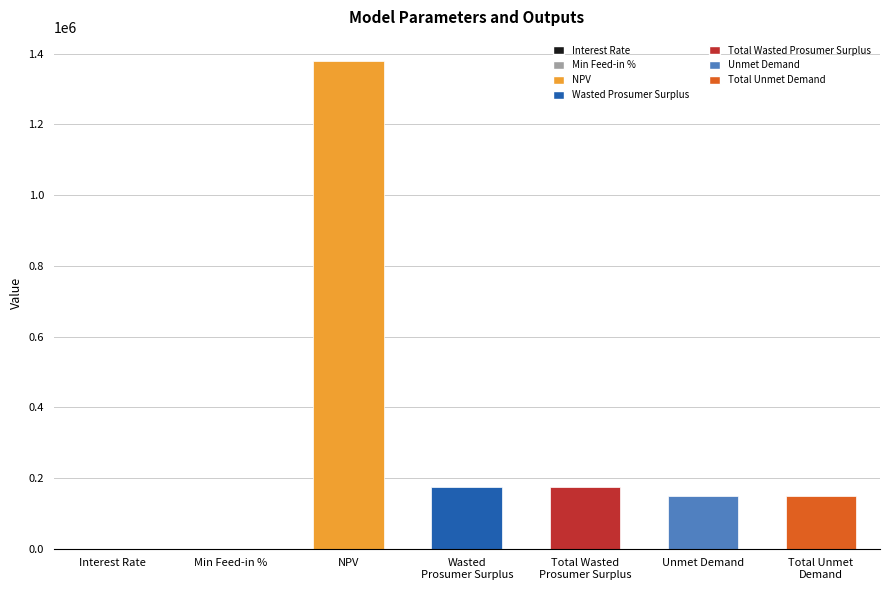

The value at Unmet Demand is 148585.5. True or false?

True